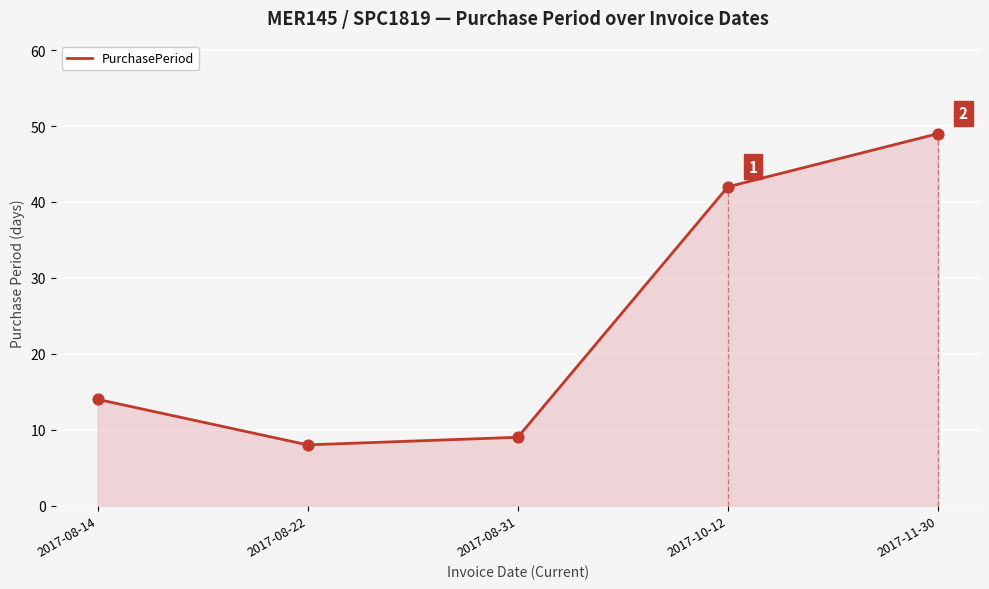

Between 2017-11-30 and 2017-08-14, which is larger?

2017-11-30